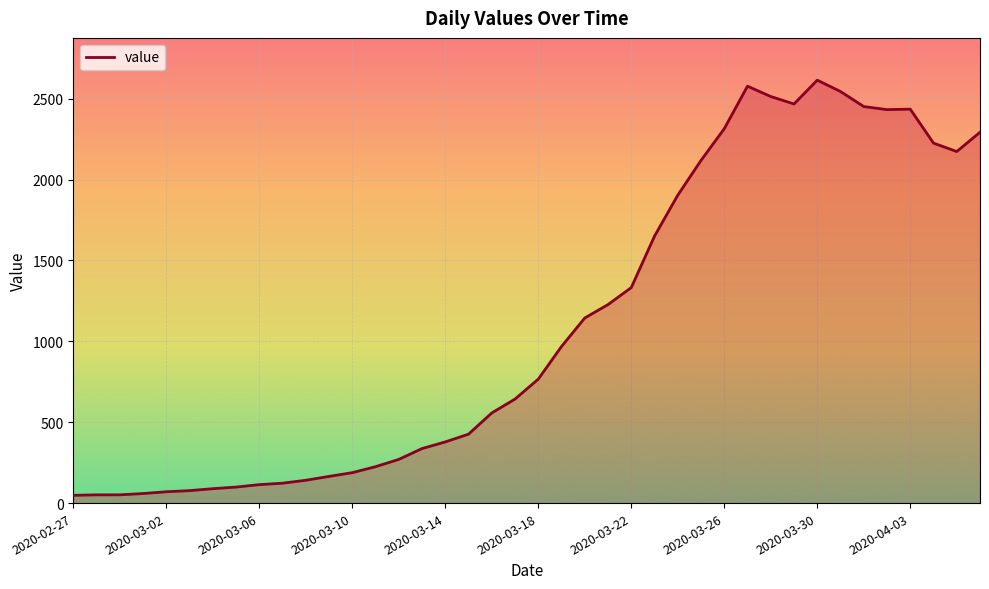

What is the sum of all values?

44256